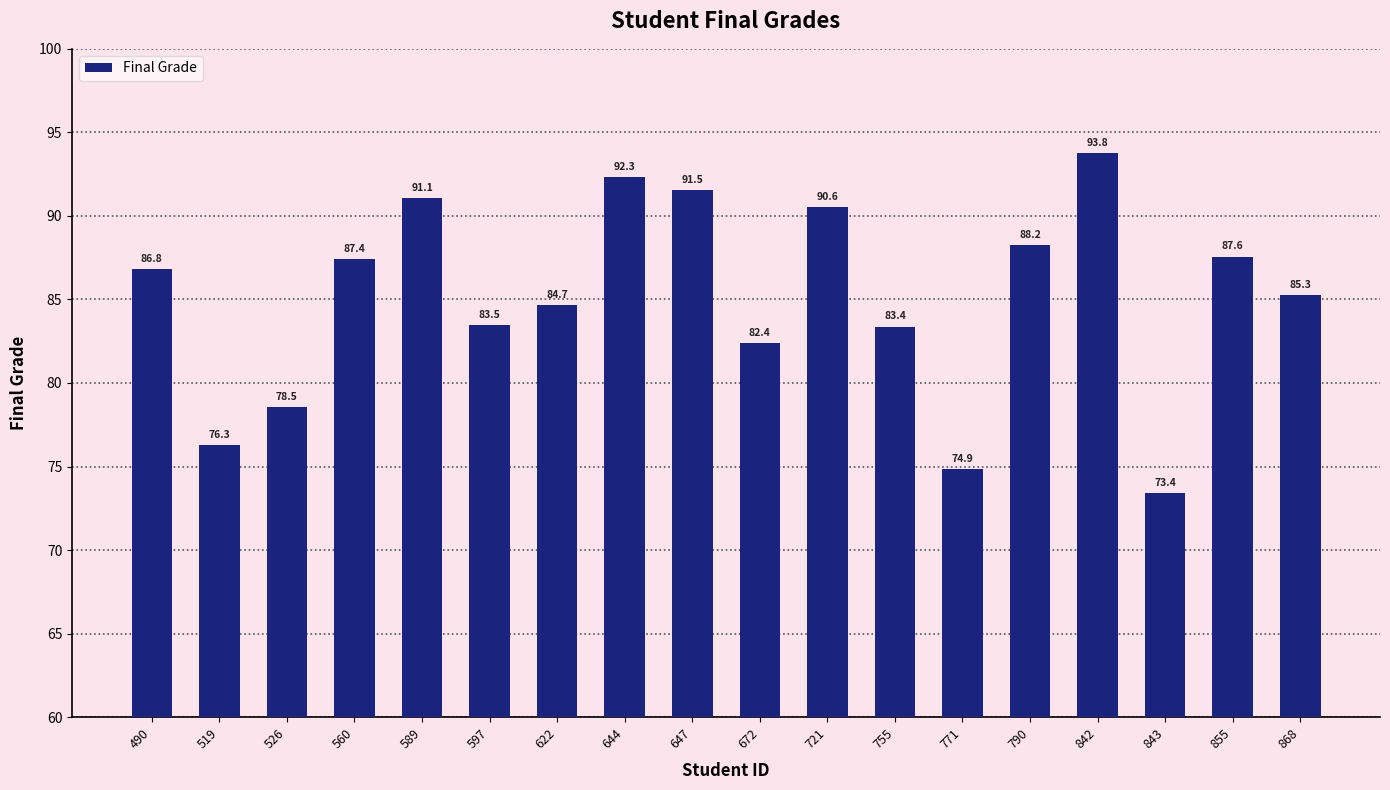

Reading left to right, transcribe all the data shown in this chart.

490=86.8	519=76.3	526=78.5	560=87.4	589=91.1	597=83.5	622=84.7	644=92.3	647=91.5	672=82.4	721=90.6	755=83.4	771=74.9	790=88.2	842=93.8	843=73.4	855=87.6	868=85.3